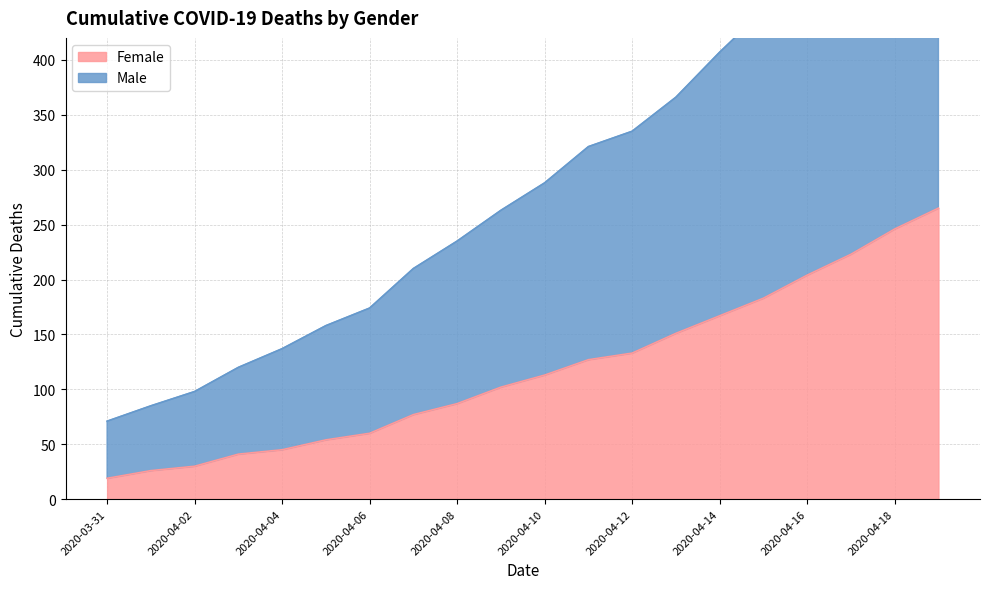

True or false: Male and Female intersect in this chart.

False